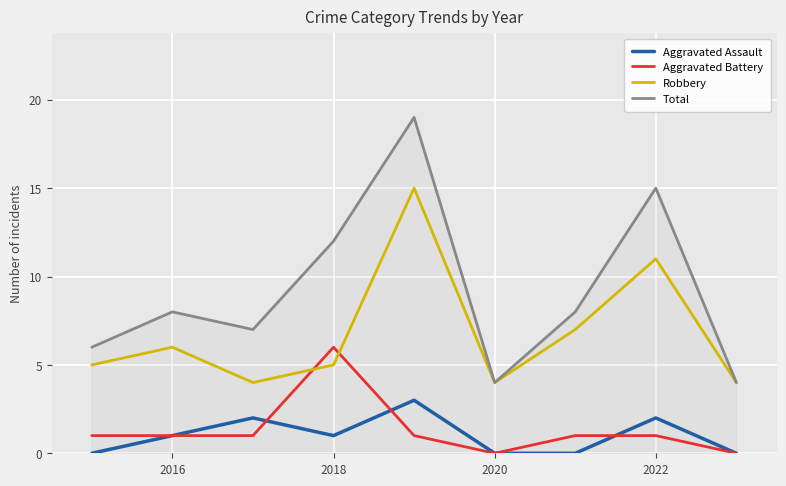

Reading left to right, transcribe all the data shown in this chart.

Aggravated Assault: 0	1	2	1	3	0	0	2	0
Aggravated Battery: 1	1	1	6	1	0	1	1	0
Robbery: 5	6	4	5	15	4	7	11	4
Total: 6	8	7	12	19	4	8	15	4